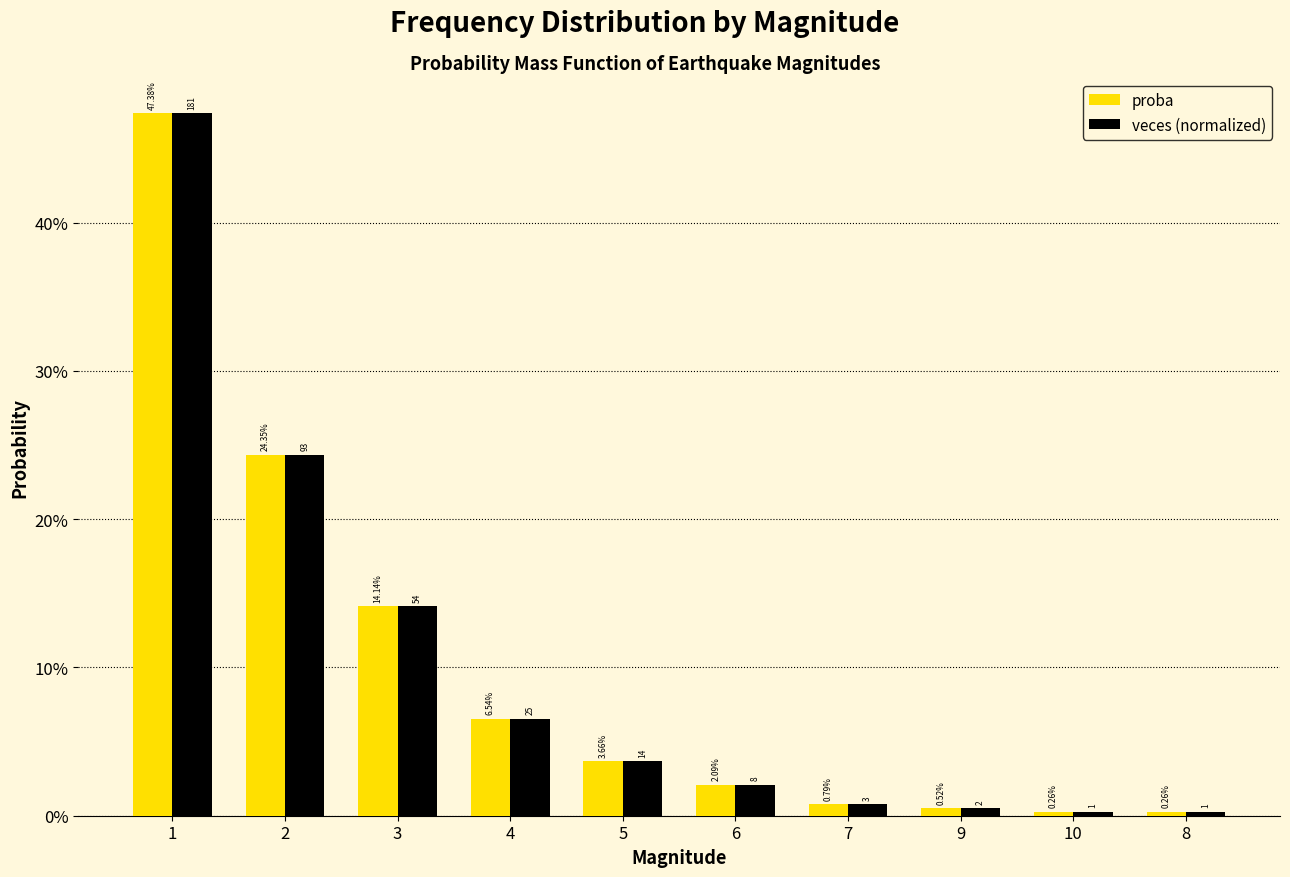

Does the chart contain any negative values?

No